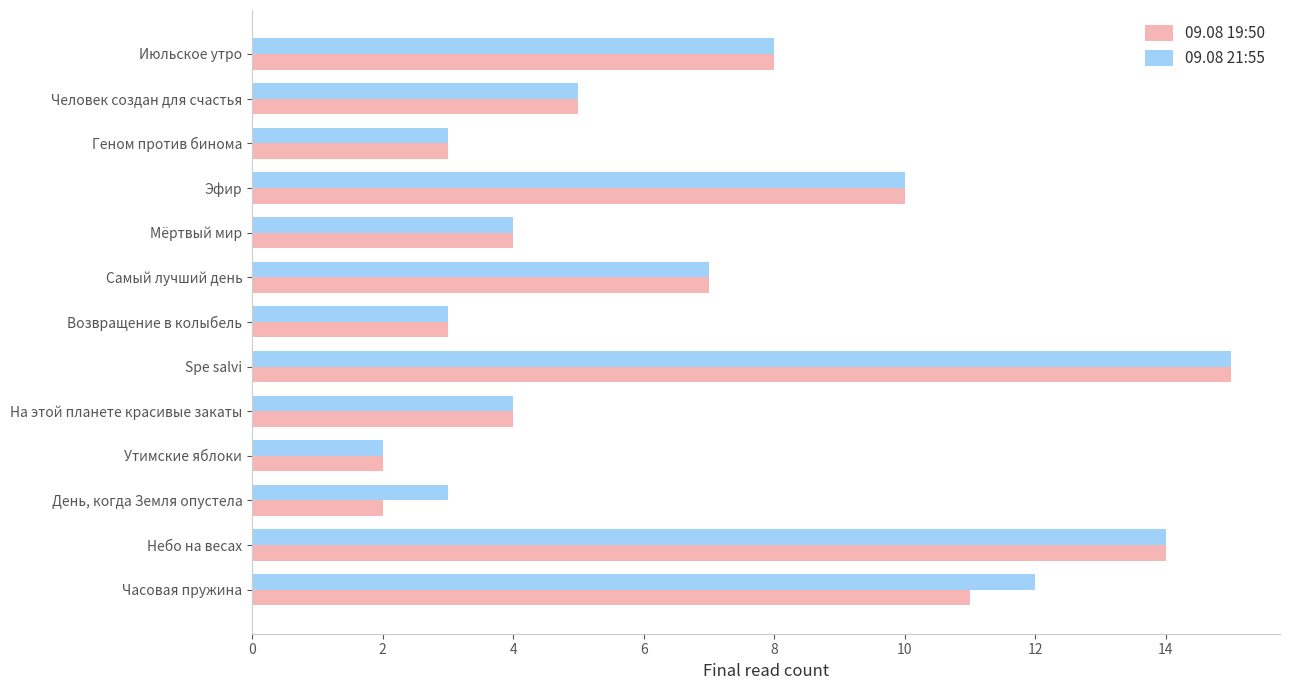

The value of 09.08 21:55 at Небо на весах is 14. True or false?

True